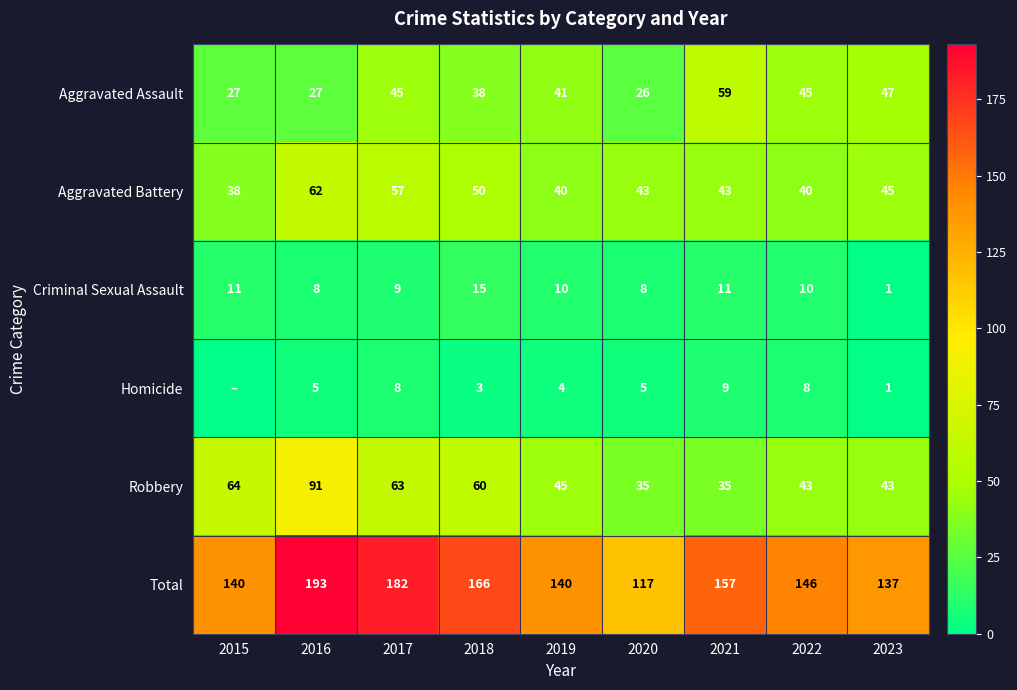

At how many categories does at least one series exceed 37?

9